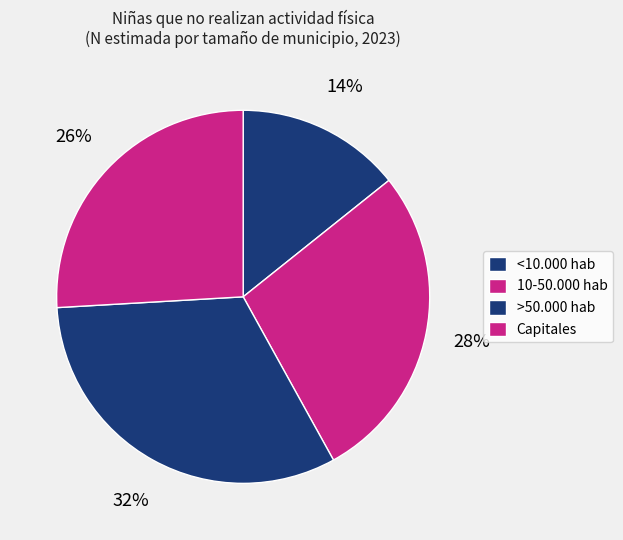

How many slices are in this pie chart?

4